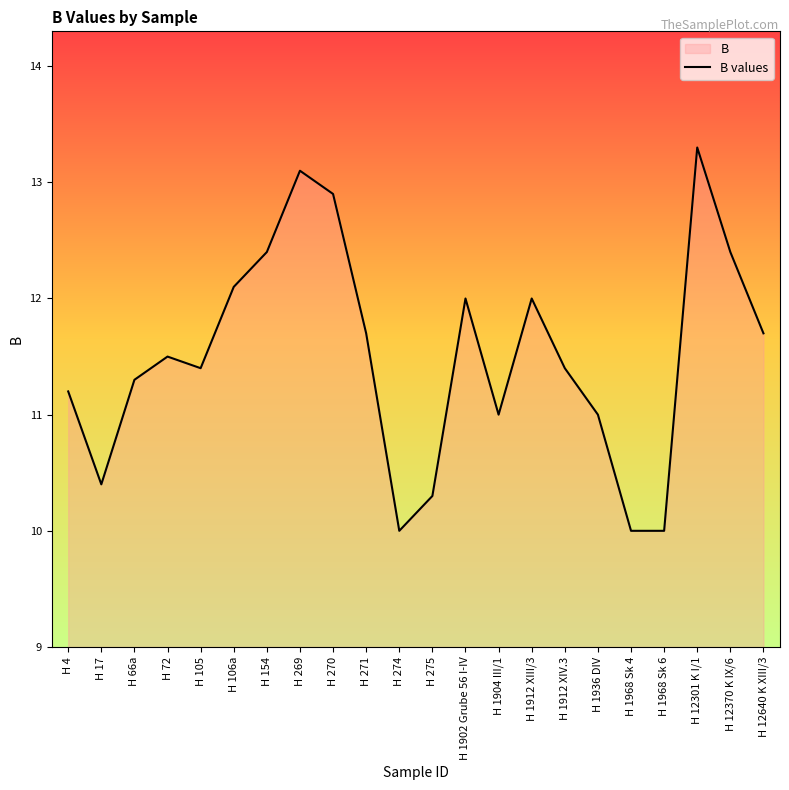

How many points are lower than both their immediate neighbors (excluding endpoints)?

4